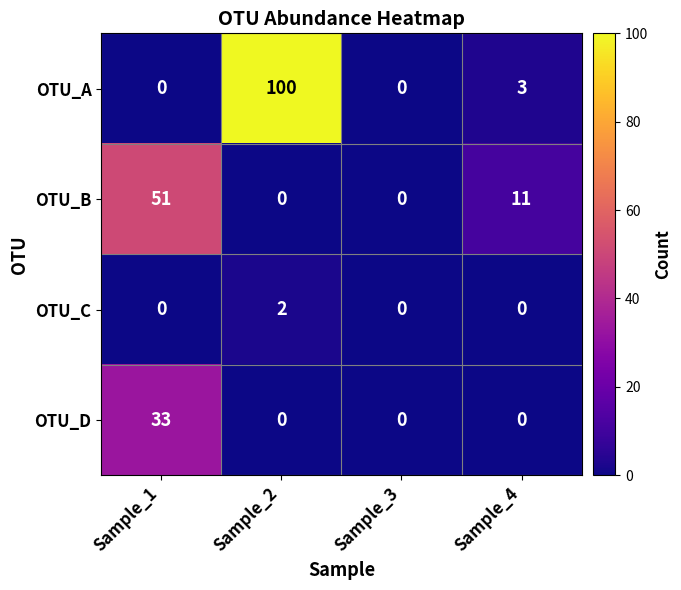

What is the highest value of the OTU_A series?

100